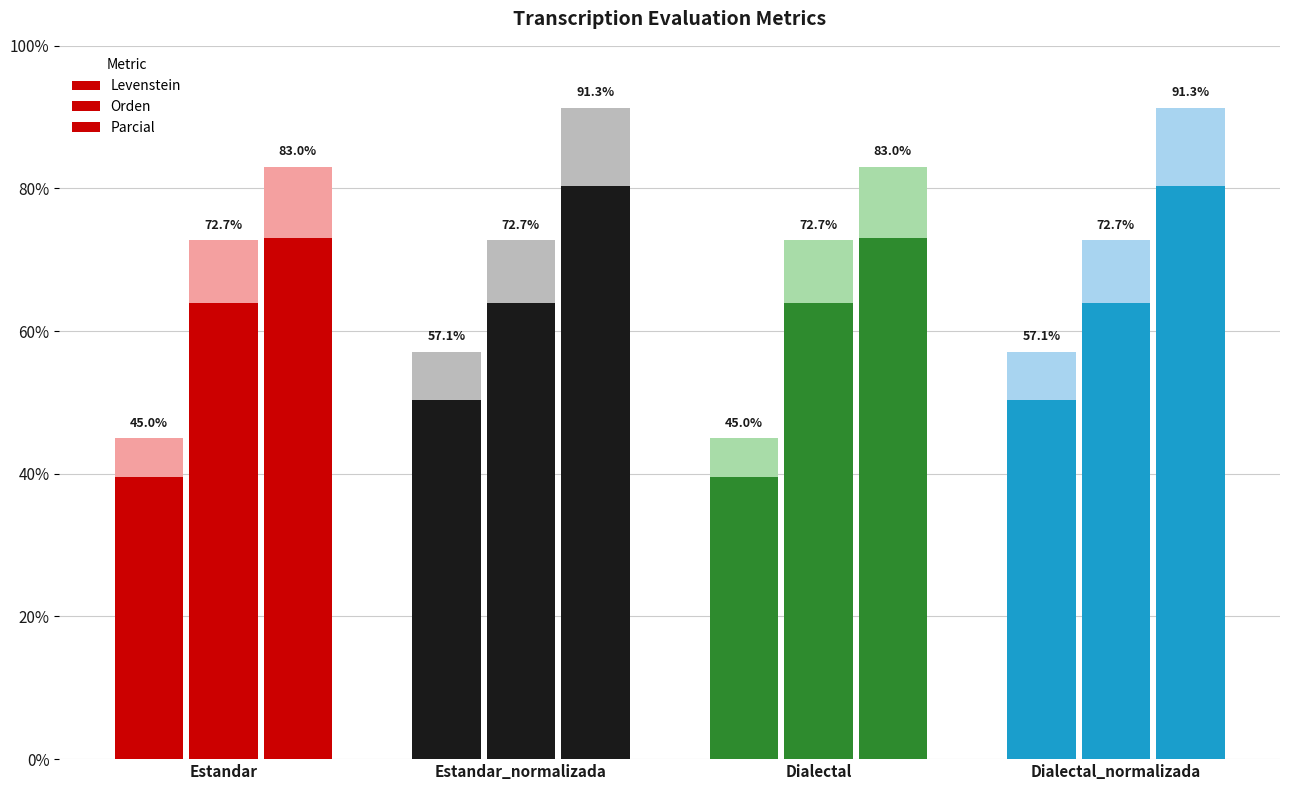

What is the approximate value of Orden at Estandar_normalizada?

72.7